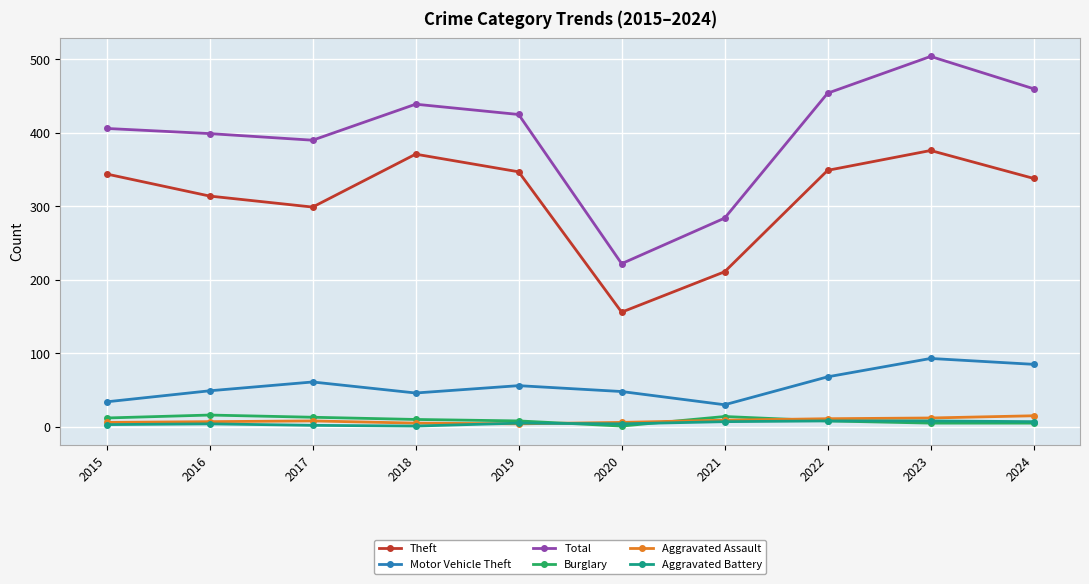

Does the chart display data point markers on the line(s)?

Yes